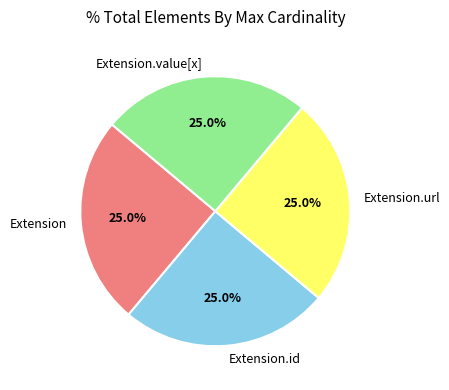

Does any single category account for the majority?

No